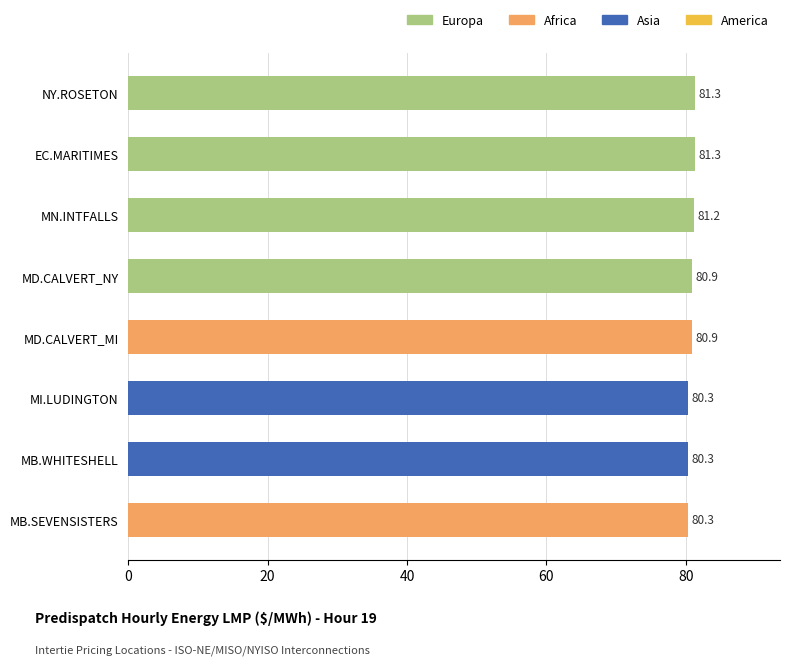

What is the sum of all values?

646.7